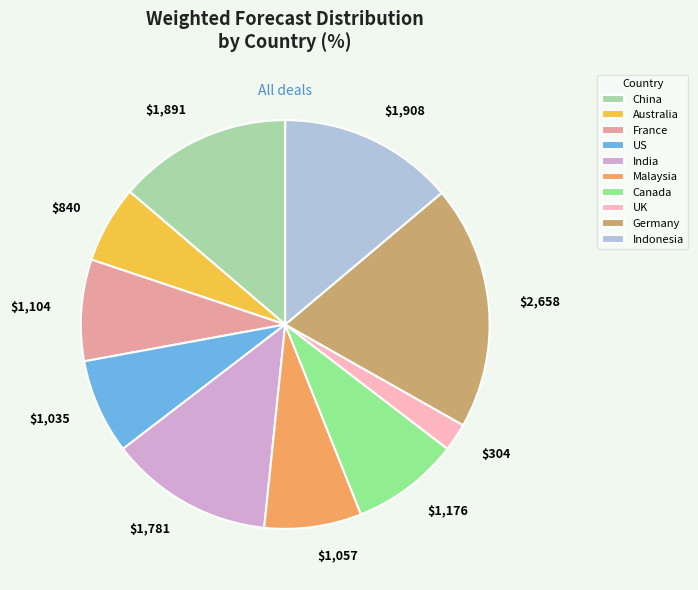

What is the largest slice in the pie chart?

Germany